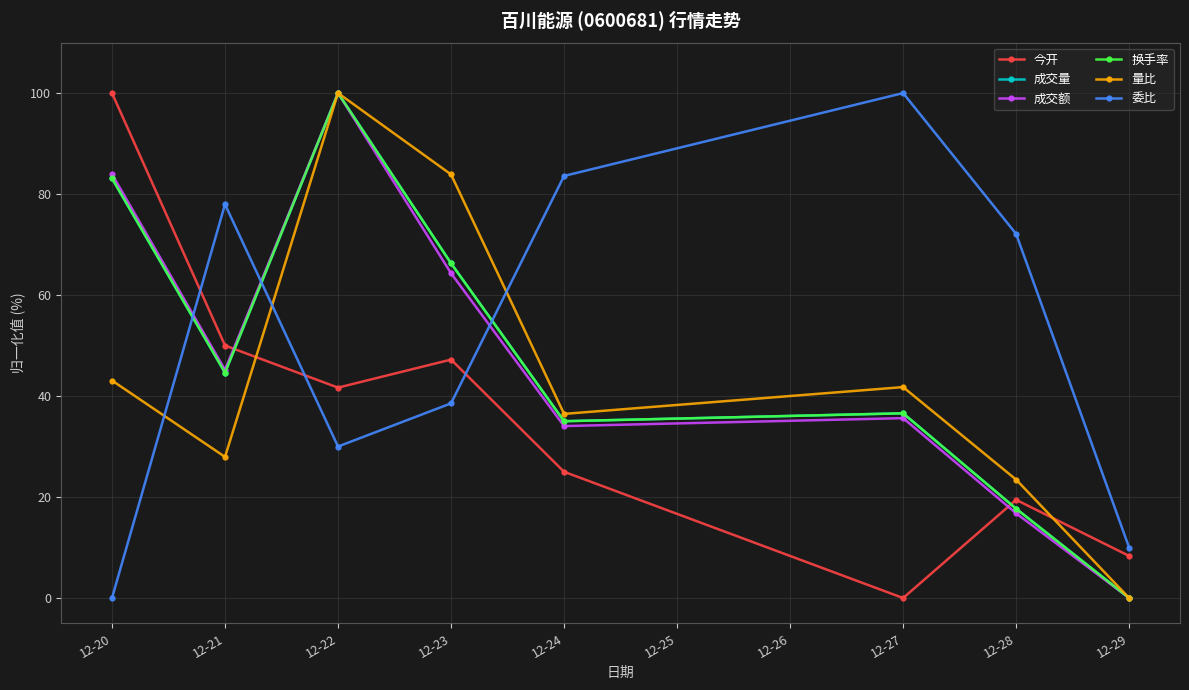

Read the 量比 value at 12-24.

36.5